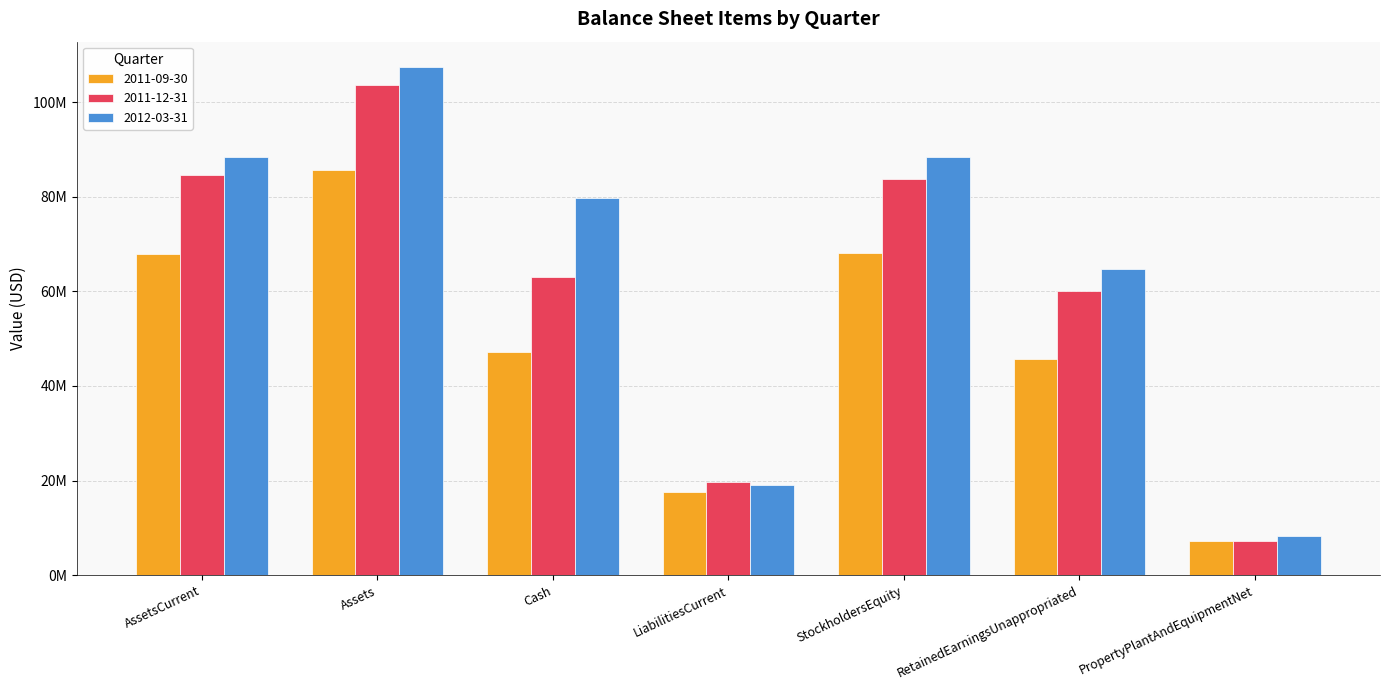

Reading left to right, what are all the values shown in this chart?

2011-09-30: AssetsCurrent=67819000	Assets=85614000	Cash=47269000	LiabilitiesCurrent=17554000	StockholdersEquity=68060000	RetainedEarningsUnappropriated=45762000	PropertyPlantAndEquipmentNet=7309000
2011-12-31: AssetsCurrent=84634000	Assets=103605000	Cash=62971000	LiabilitiesCurrent=19798000	StockholdersEquity=83807000	RetainedEarningsUnappropriated=60123000	PropertyPlantAndEquipmentNet=7227000
2012-03-31: AssetsCurrent=88357000	Assets=107425000	Cash=79688000	LiabilitiesCurrent=19114000	StockholdersEquity=88311000	RetainedEarningsUnappropriated=64779000	PropertyPlantAndEquipmentNet=8199000